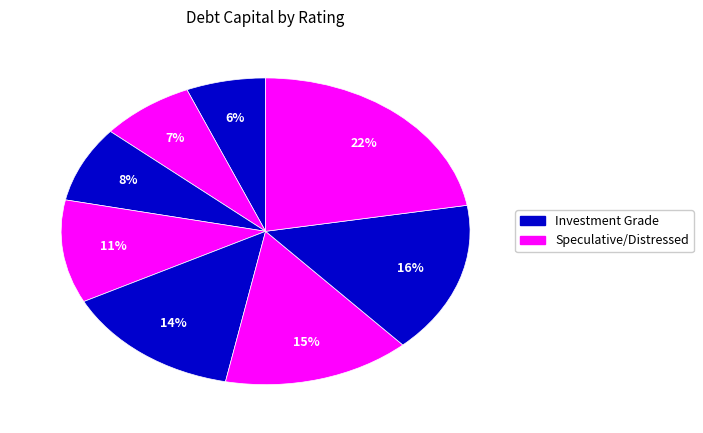

How many segments does this pie chart have?

8